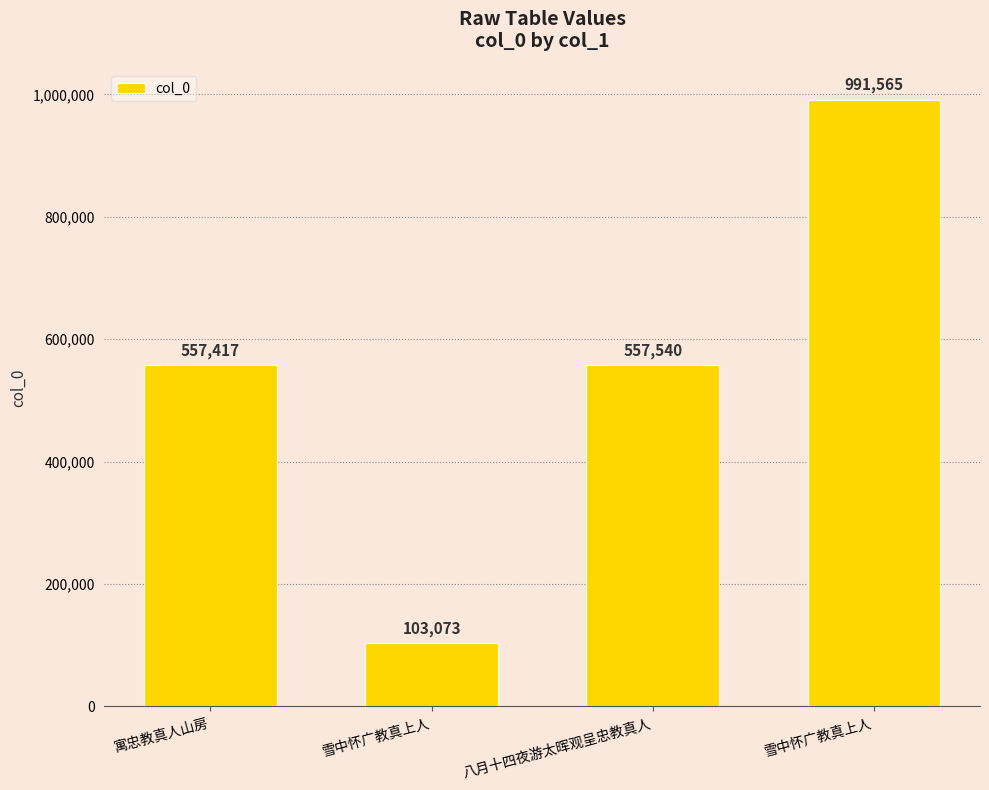

Which label corresponds to the largest value in the chart?

雪中怀广教真上人